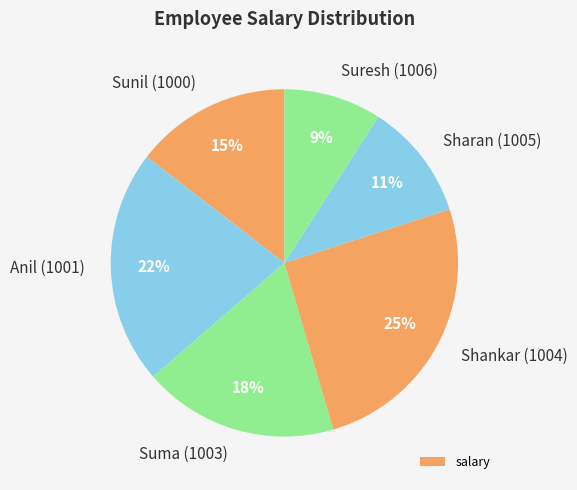

Which has a higher value, Suresh (1006) or Sunil (1000)?

Sunil (1000)